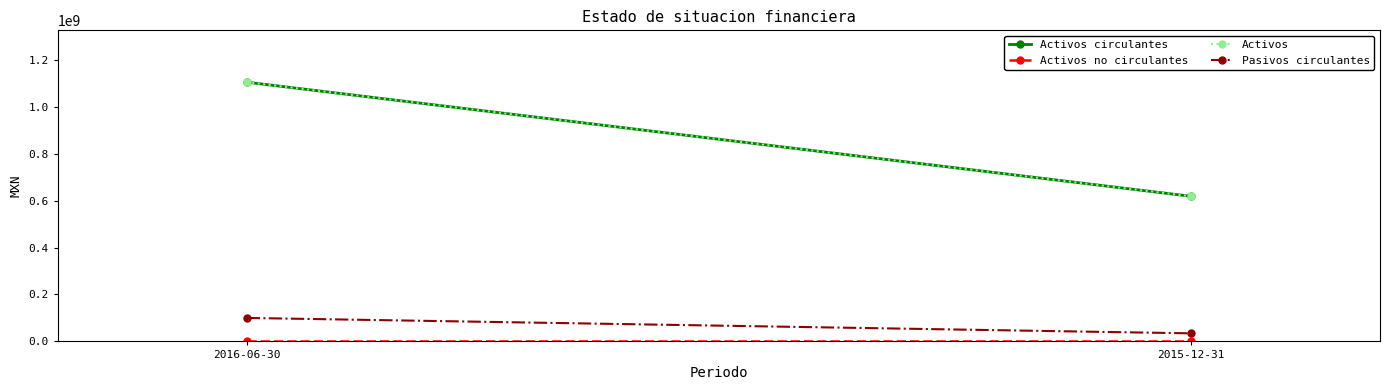

Which series has the largest range (max minus min)?

Activos circulantes